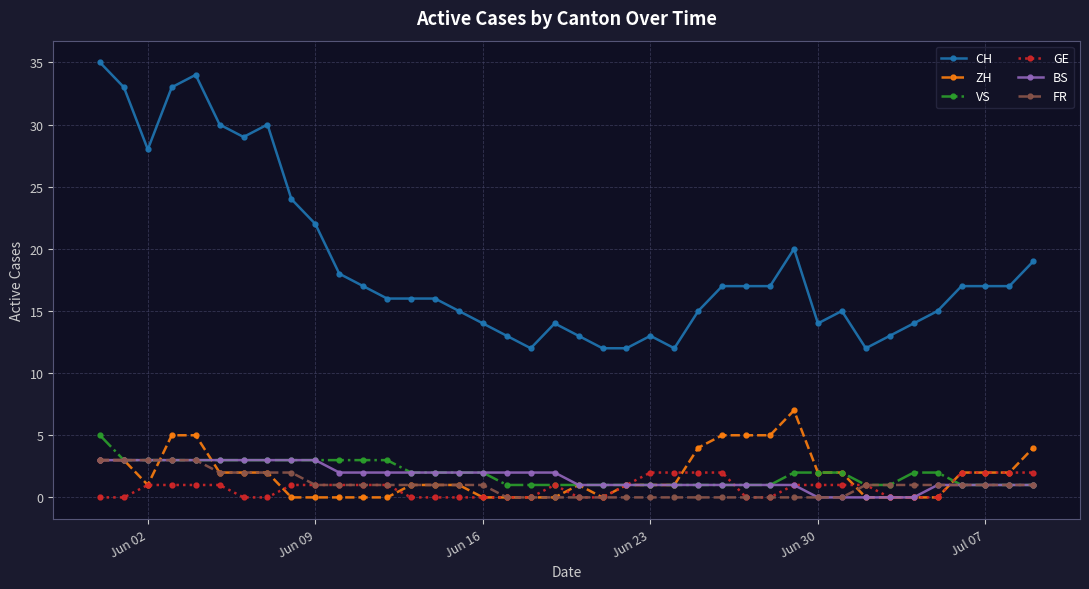

Which series has the largest range (max minus min)?

CH